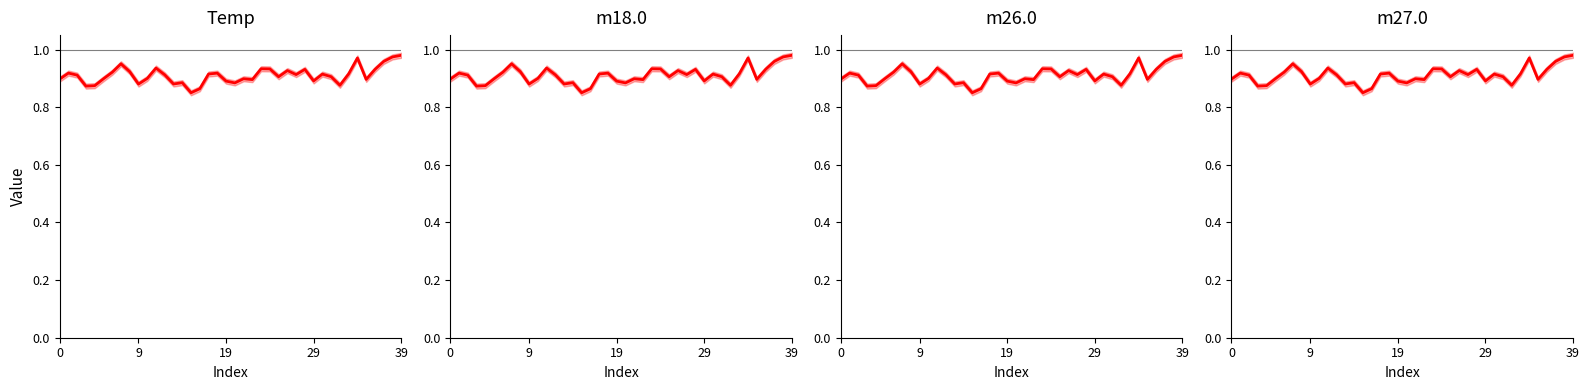

Which category has the lowest value in the m26.0 series?

15